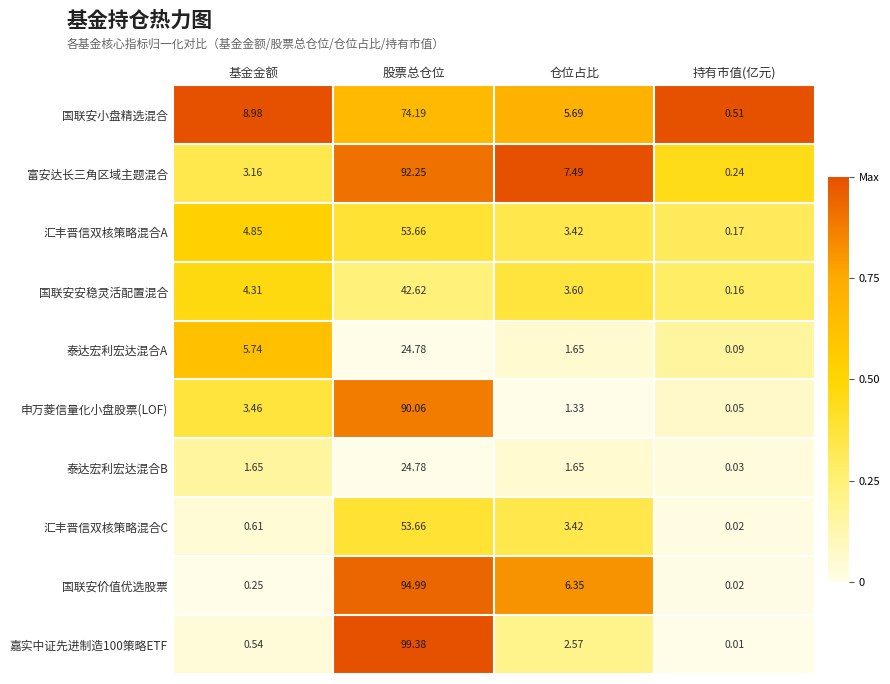

List the labels in order of 国联安价值优选股票 value, largest first.

股票总仓位, 仓位占比, 基金金额, 持有市值(亿元)